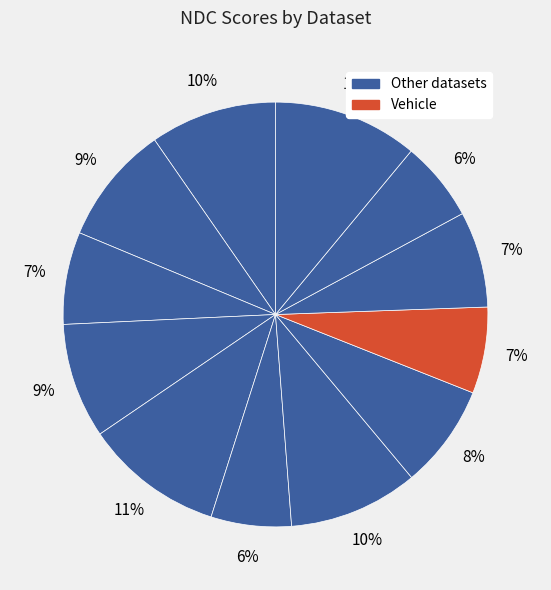

Count the number of slices in the pie.

12